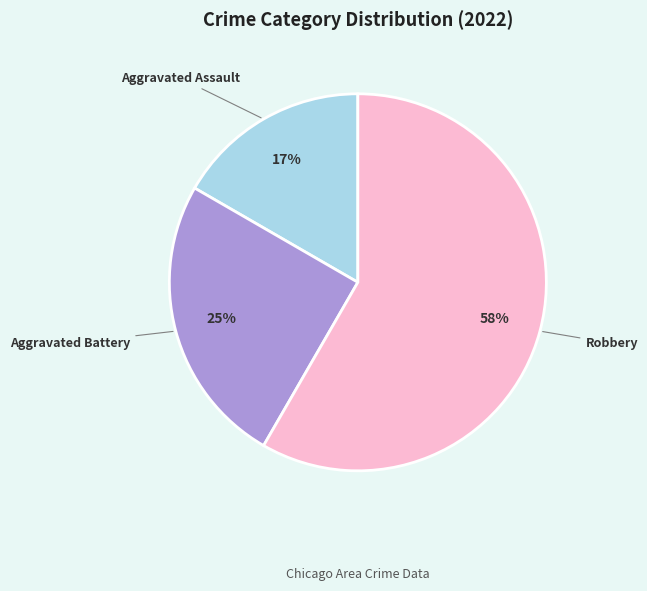

Is the sum of Aggravated Assault and Aggravated Battery greater than half?

No